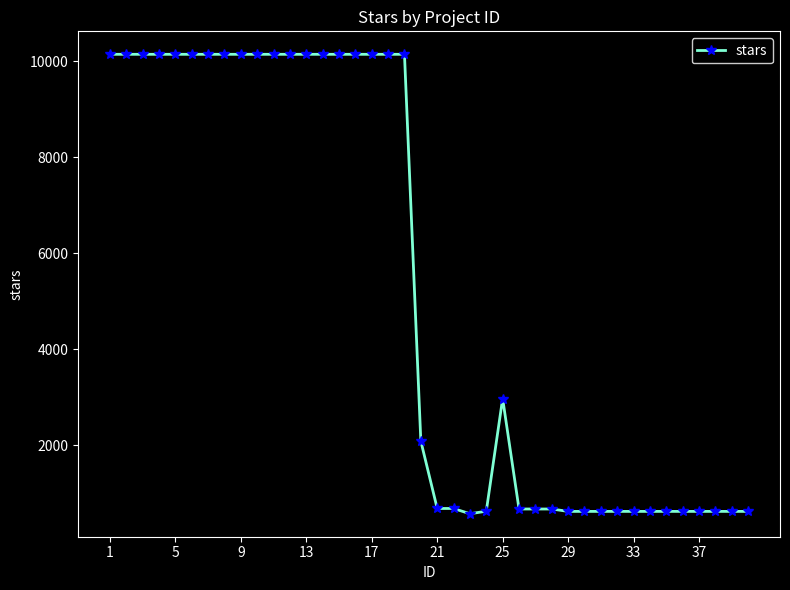

What is the difference between the maximum and minimum values?

9577